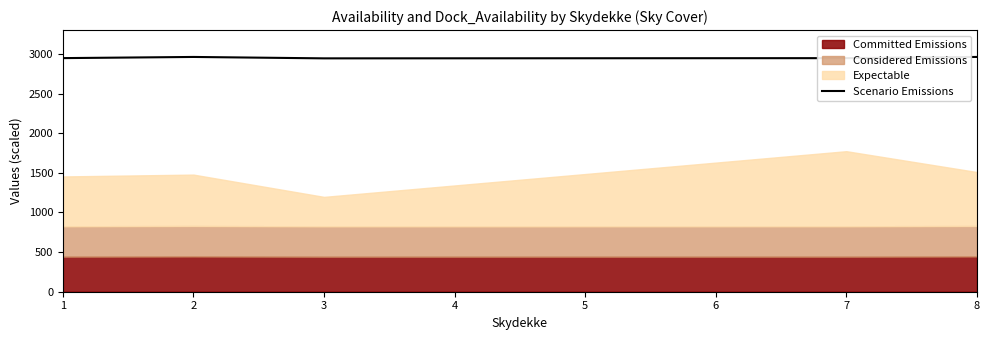

True or false: the data has more than 0 interior local peaks.

True